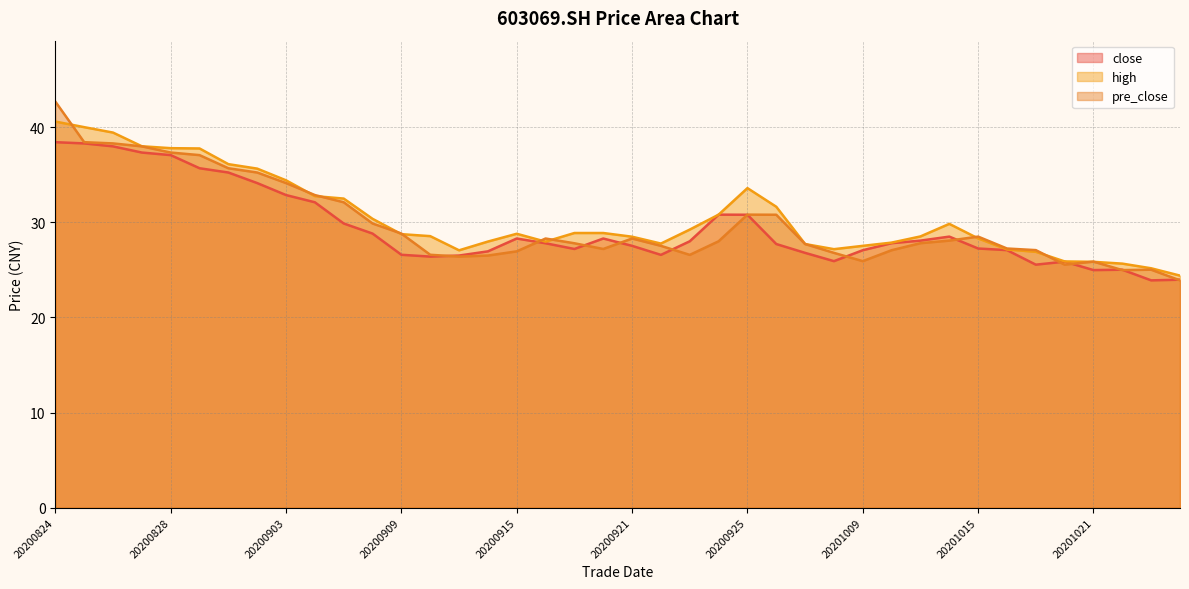

Count the number of data series in this chart.

3